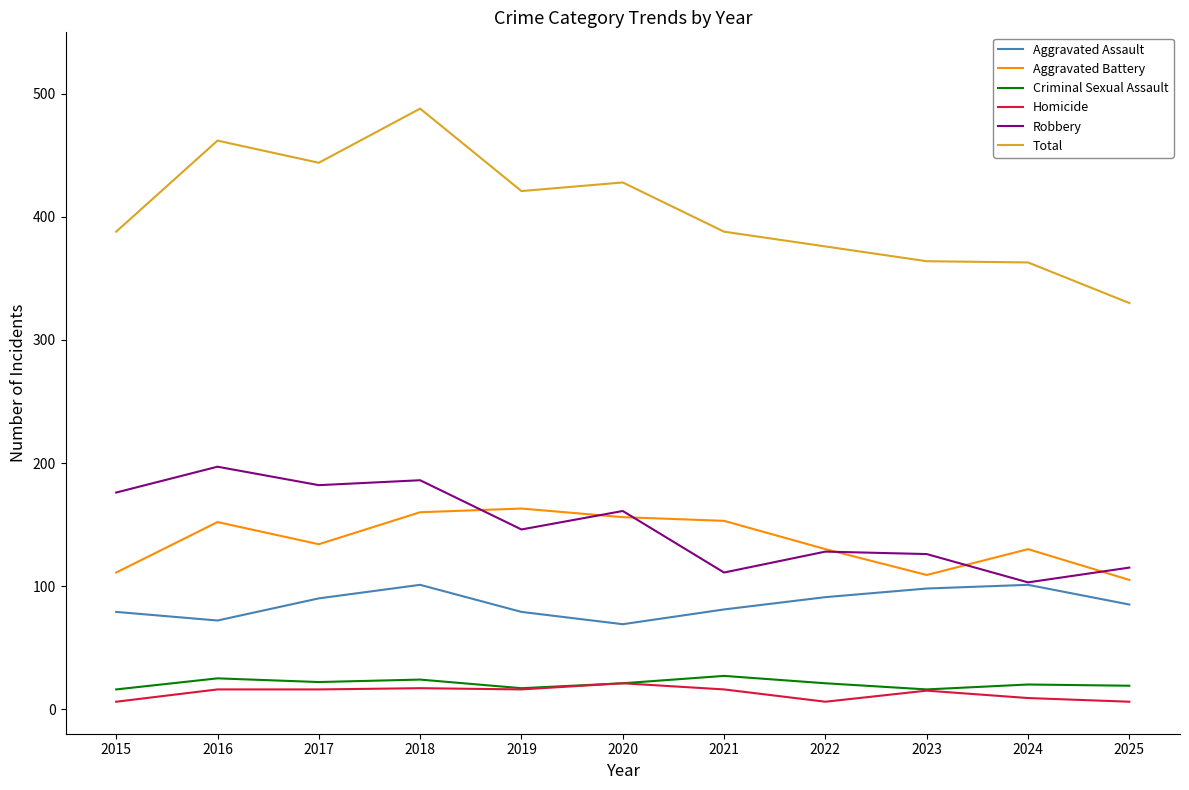

How many lines are shown in the chart?

6